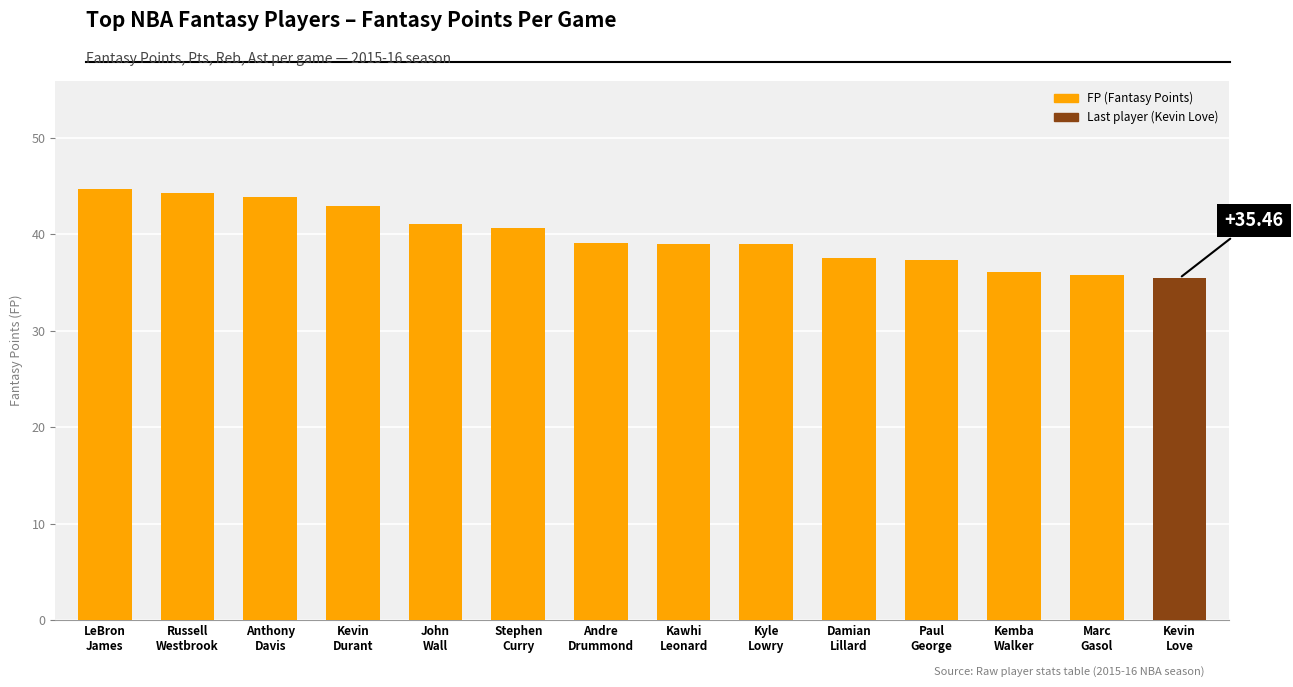

Count the number of data series in this chart.

1